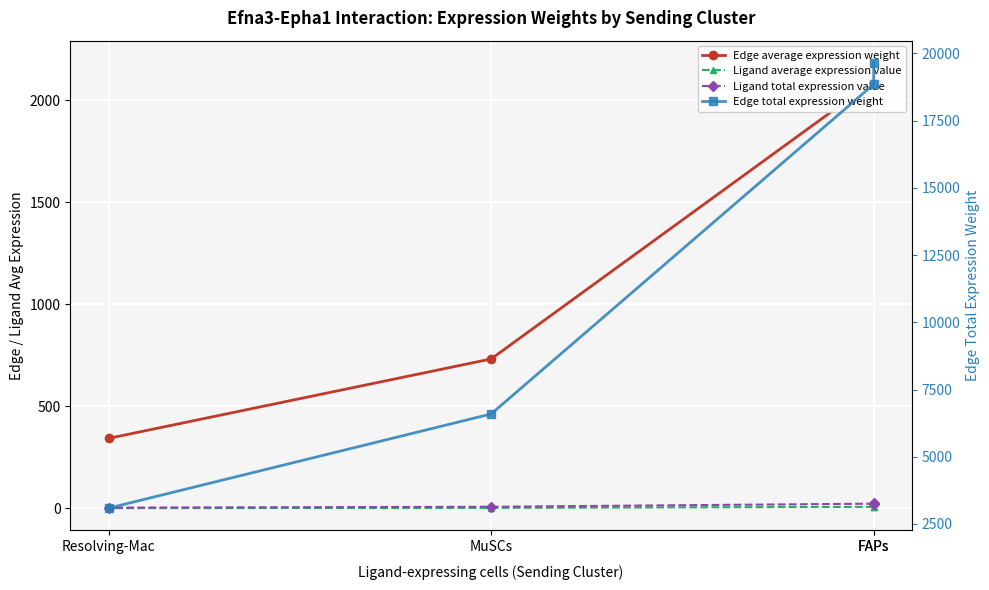

True or false: Edge average expression weight has a value of 343.2 at Resolving-Mac.

True